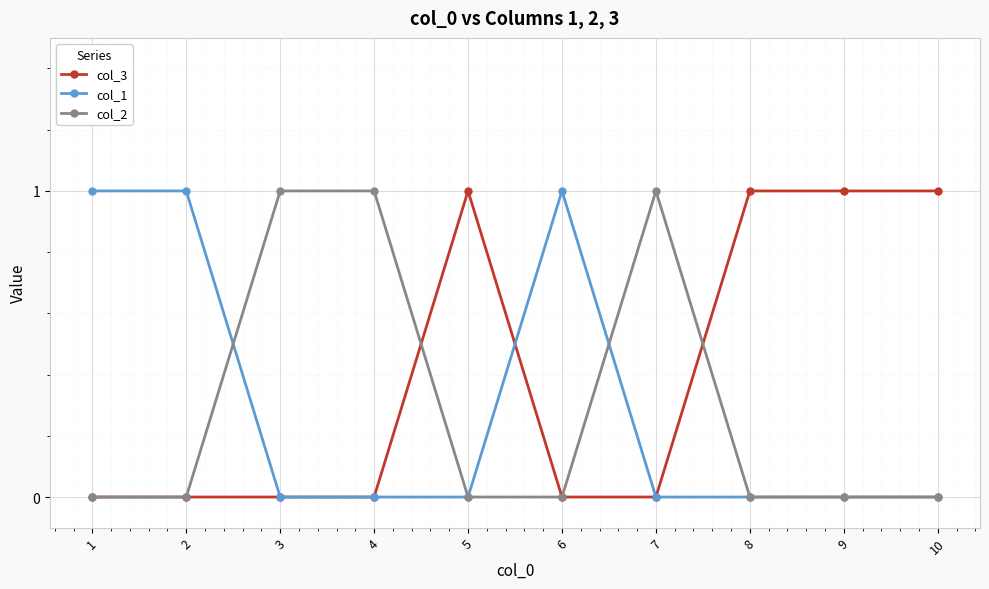

At how many categories does at least one series exceed 0?

10